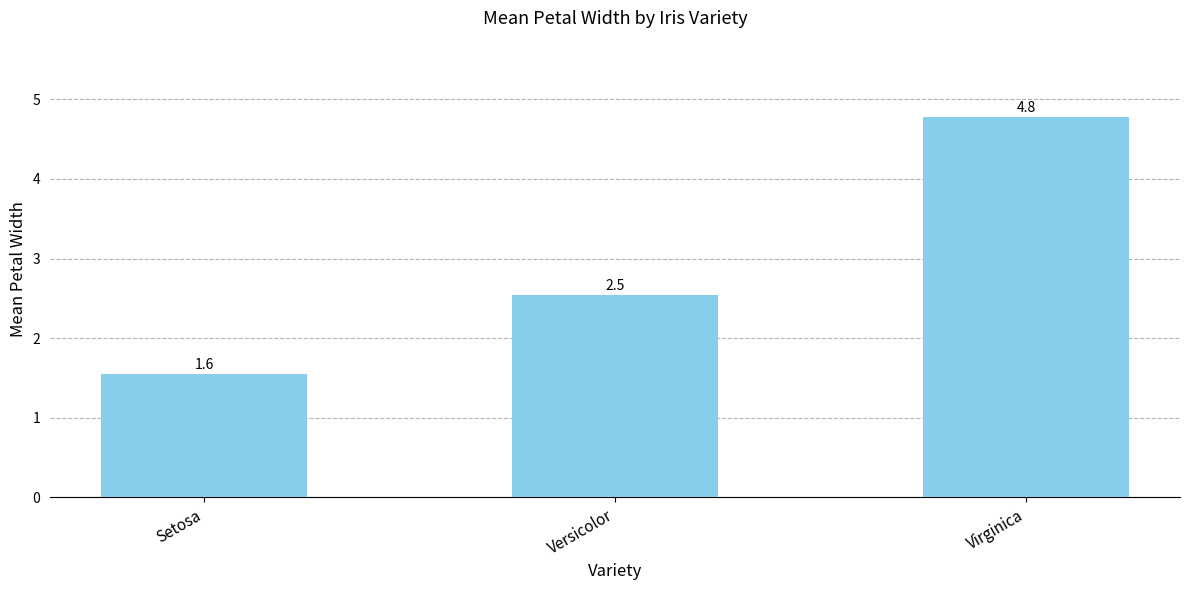

How many values are between 1 and 4?

2